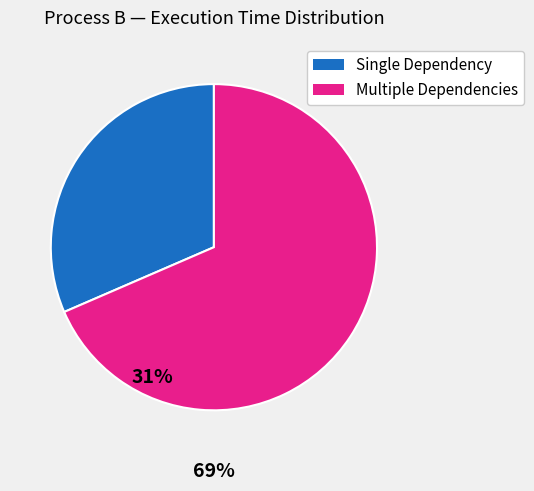

Does any single category account for the majority?

Yes